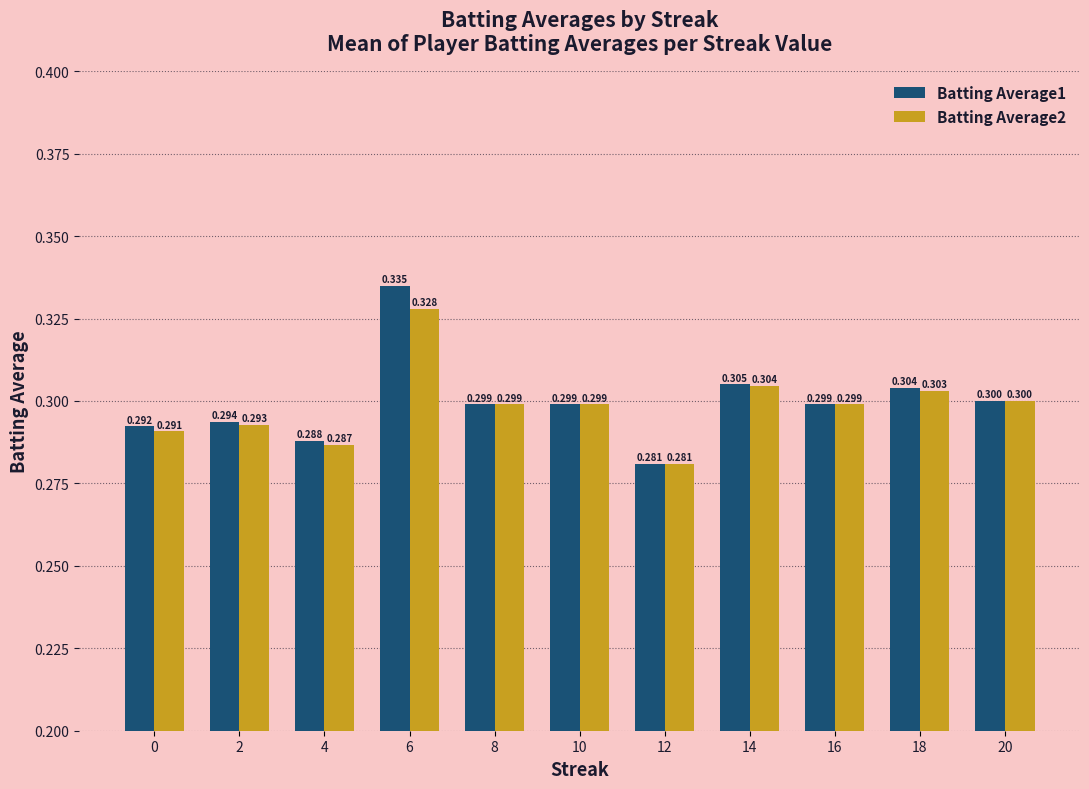

Reading left to right, list all the values displayed in this chart.

Batting Average1: 0.3	0.3	0.3	0.3	0.3	0.3	0.3	0.3	0.3	0.3	0.3
Batting Average2: 0.3	0.3	0.3	0.3	0.3	0.3	0.3	0.3	0.3	0.3	0.3